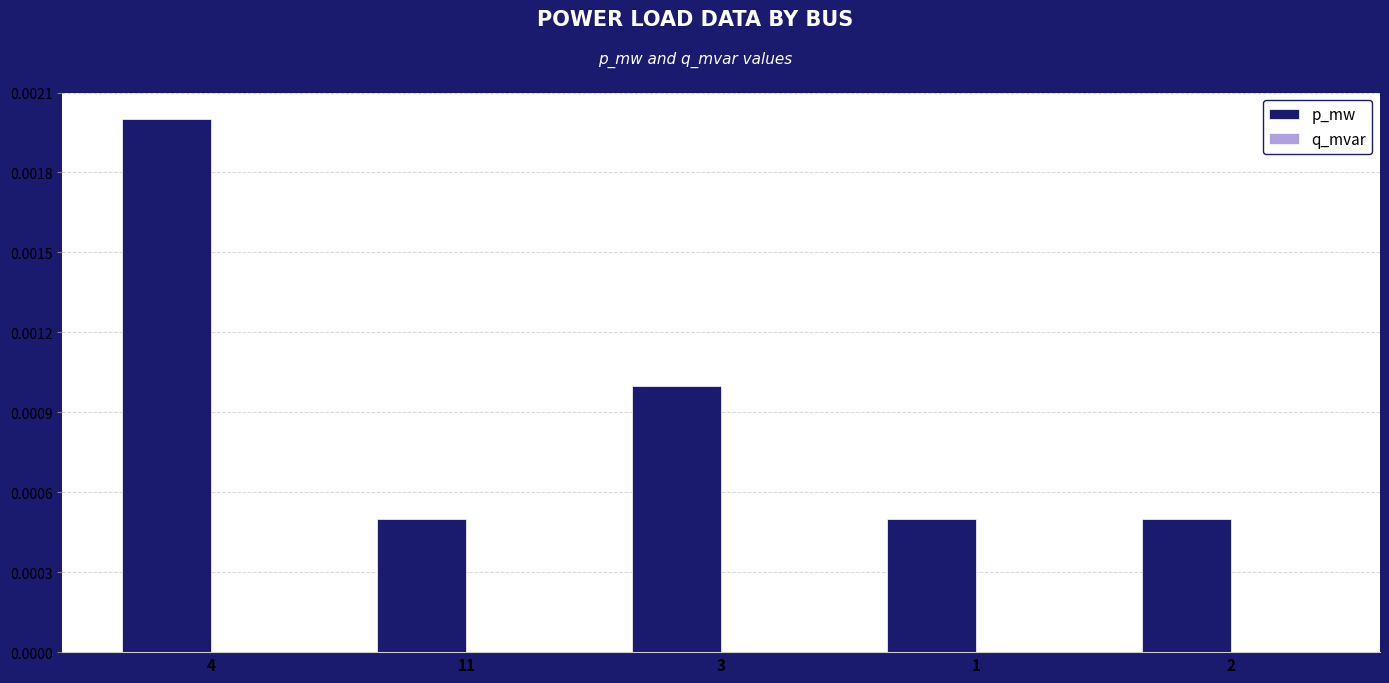

Count the values in the range 0 to 1.

5